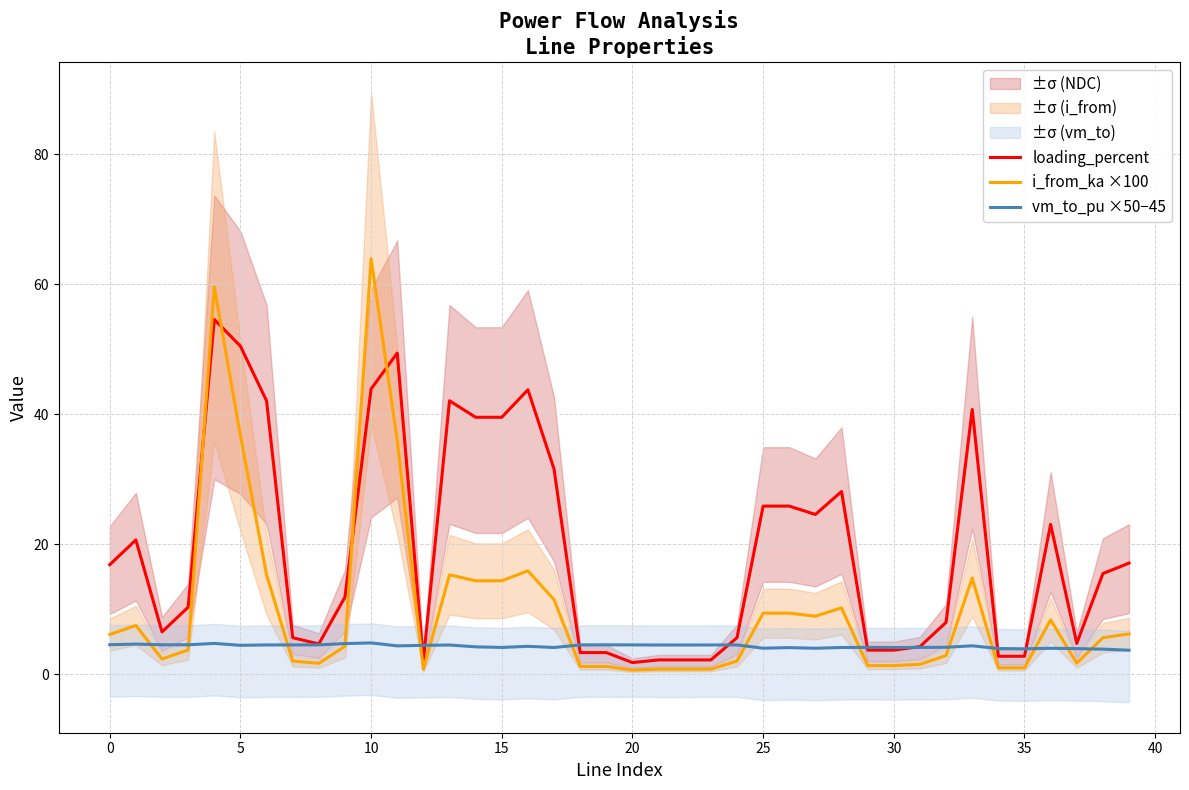

What is the spread (max minus min) of values at 19?

3.3